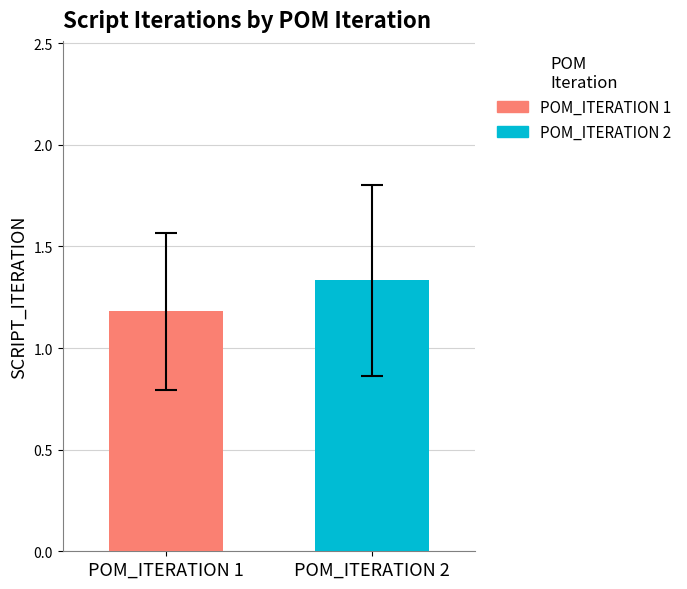

What are all the series names shown in the legend?

POM_ITERATION 1, POM_ITERATION 2